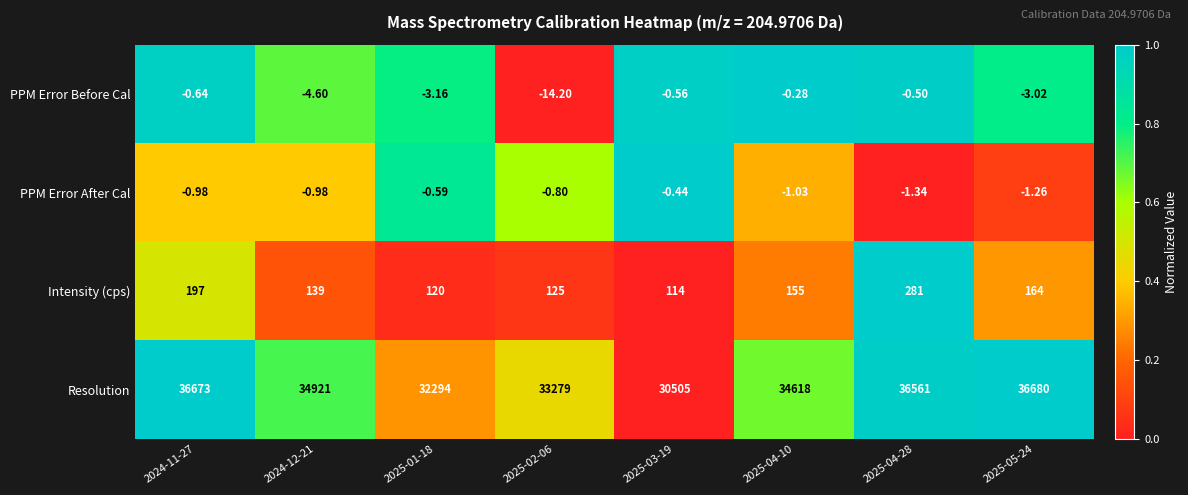

At which category does the chart reach its minimum across all series?

2025-02-06